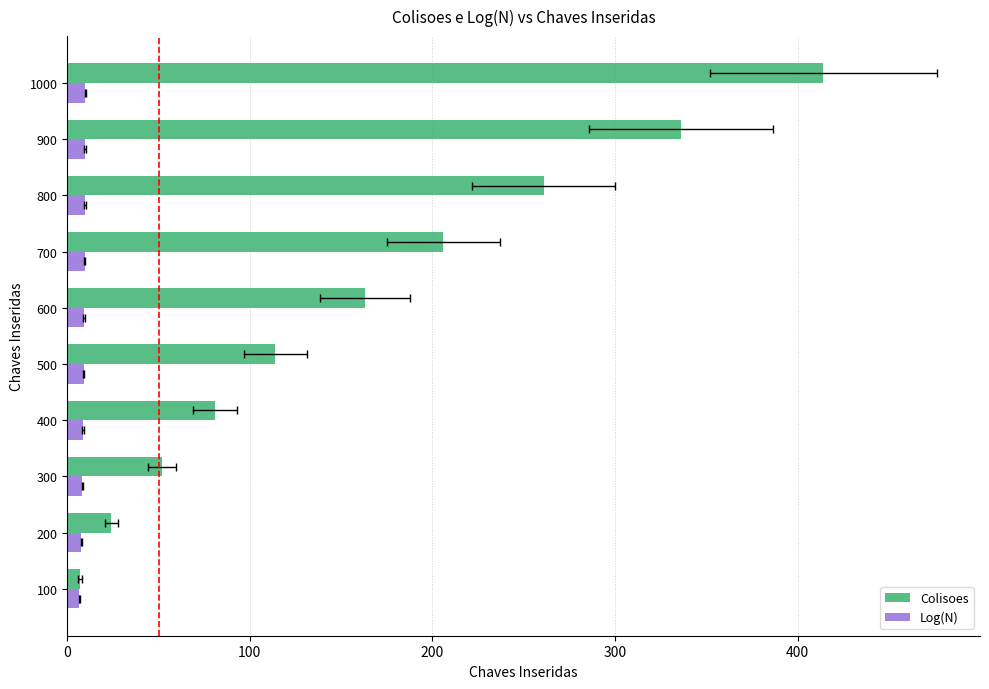

What are all the series names shown in the legend?

Colisoes, Log(N)